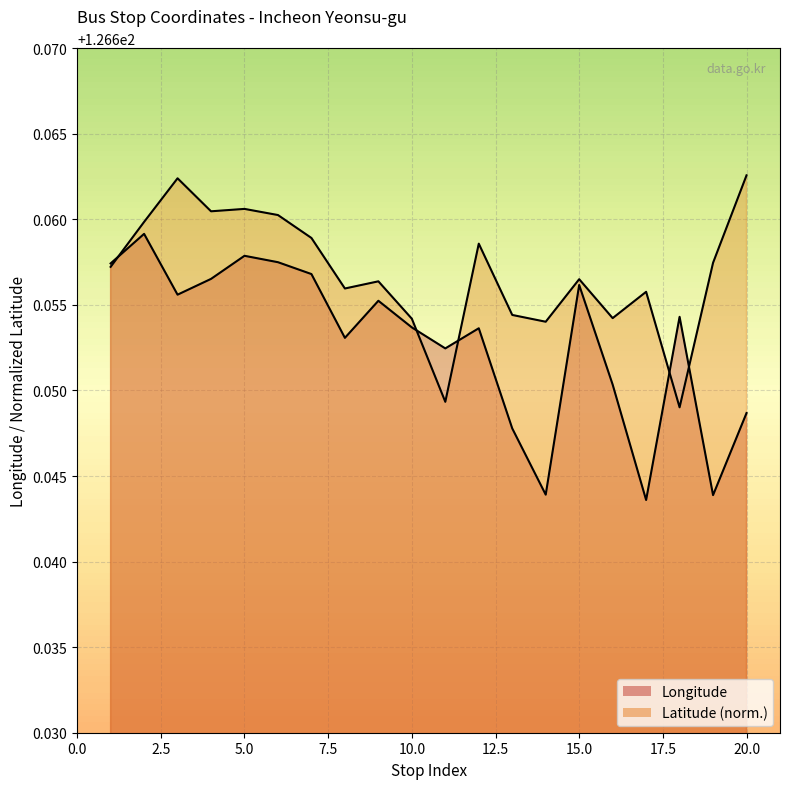

What is the sum of the Latitude values at 11 and 15?

253.3